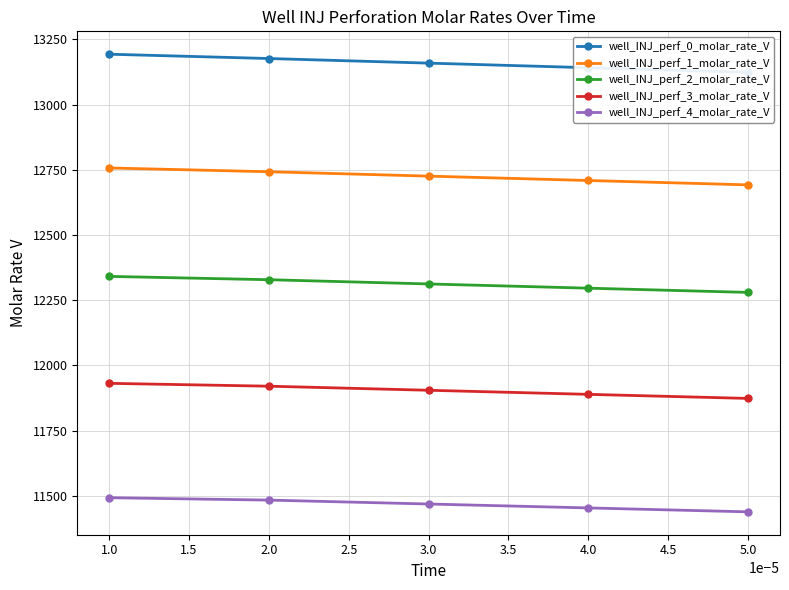

What is the difference between the maximum and minimum values in the well_INJ_perf_4_molar_rate_V series?

54.2